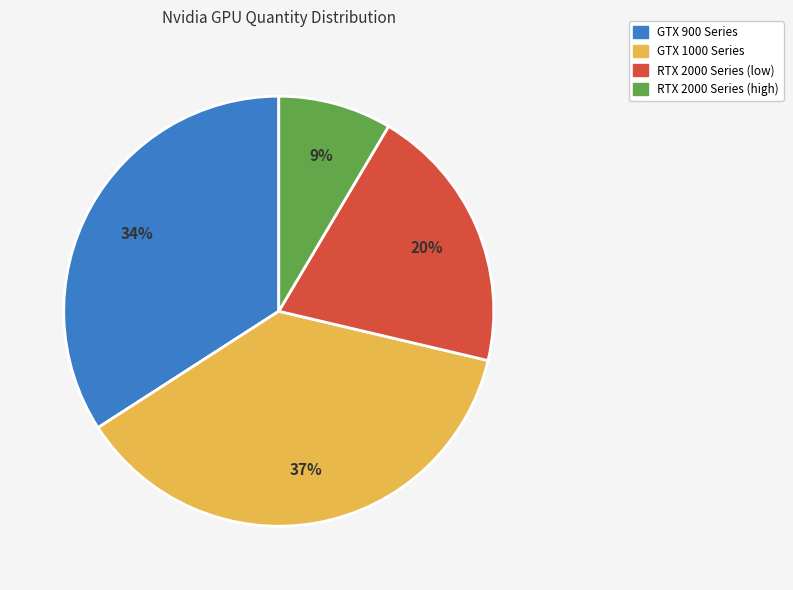

Does any single category account for the majority?

No